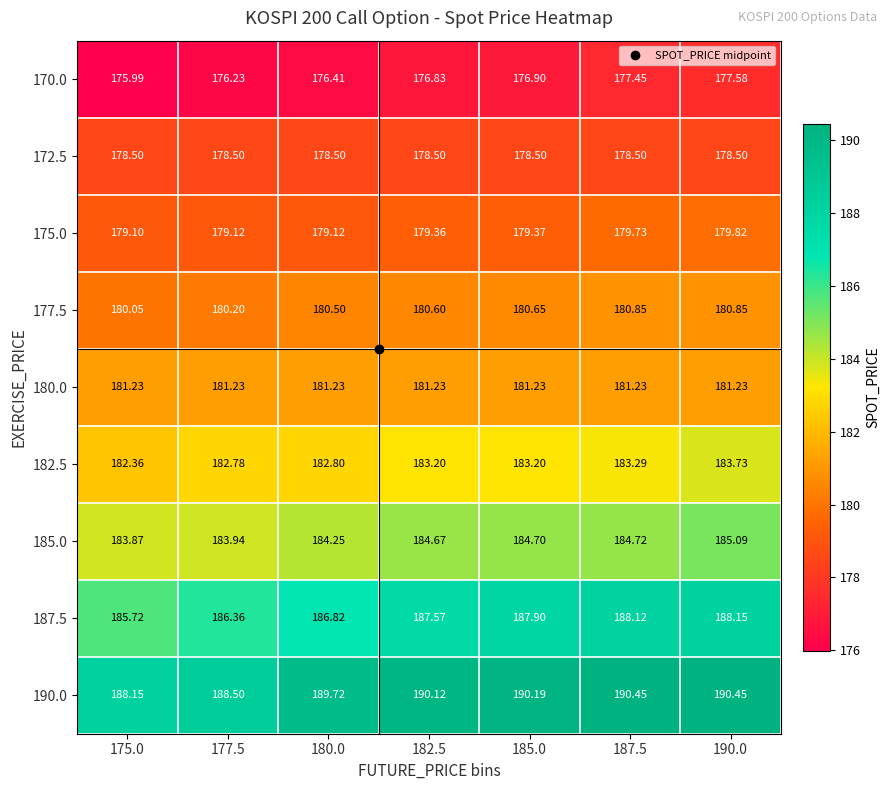

Is the value of 185.0 at 182.5 greater than the value of 187.5 at 177.5?

No